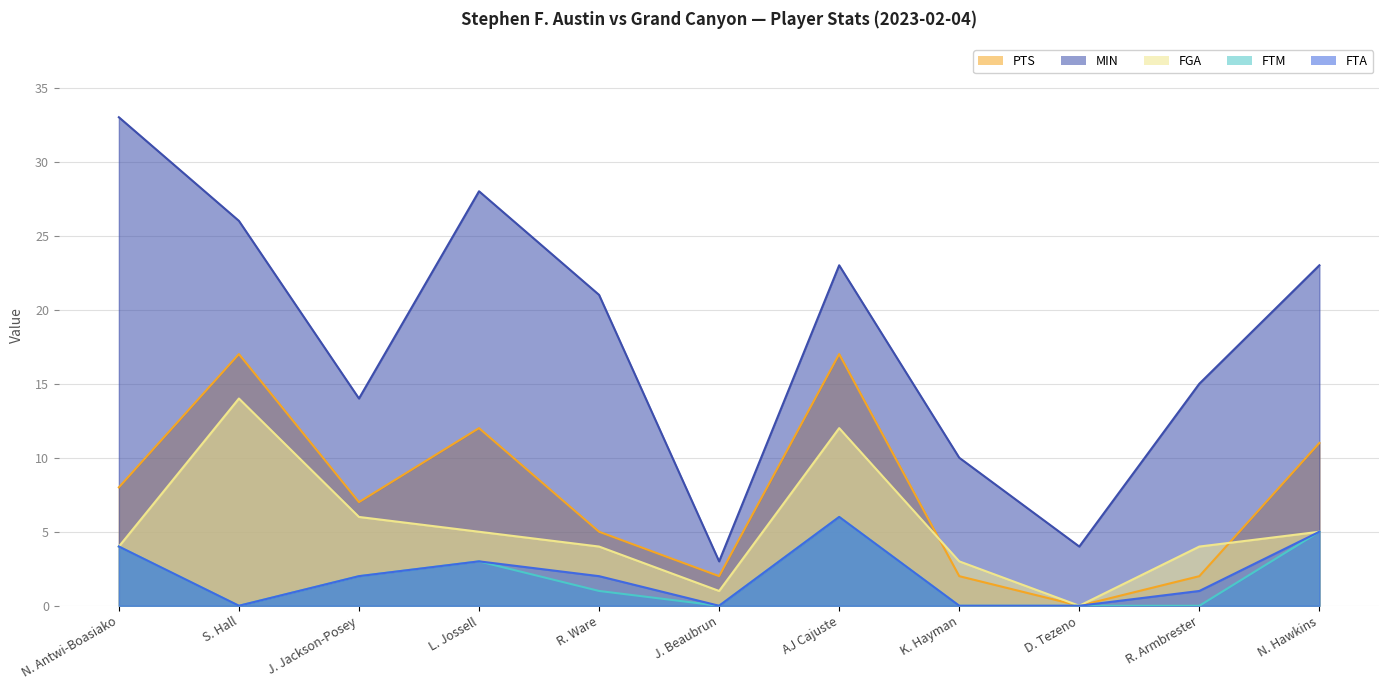

True or false: FTM and FGA intersect in this chart.

False